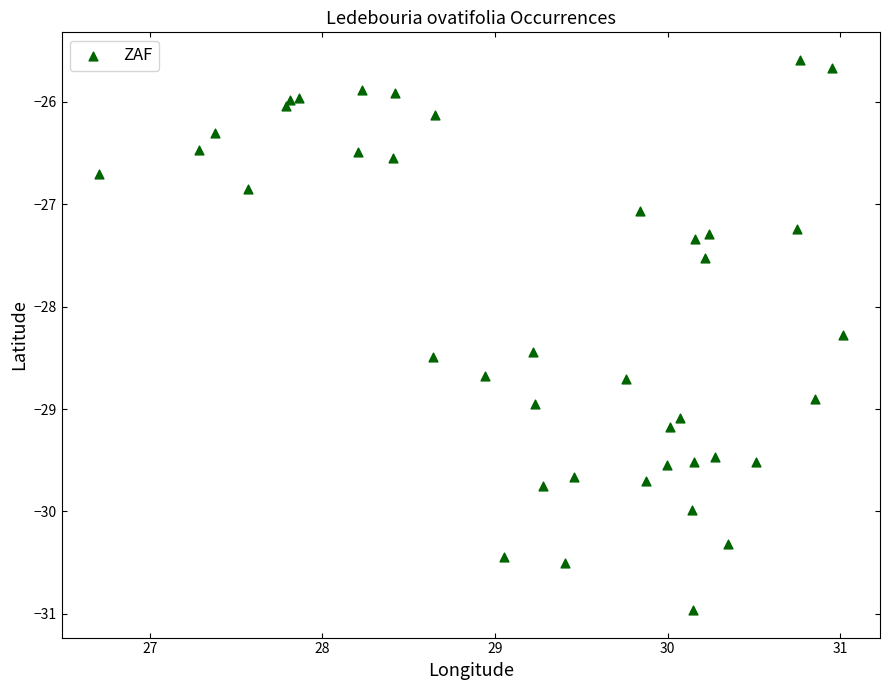

What is the range of Y values (max minus min)?

5.4